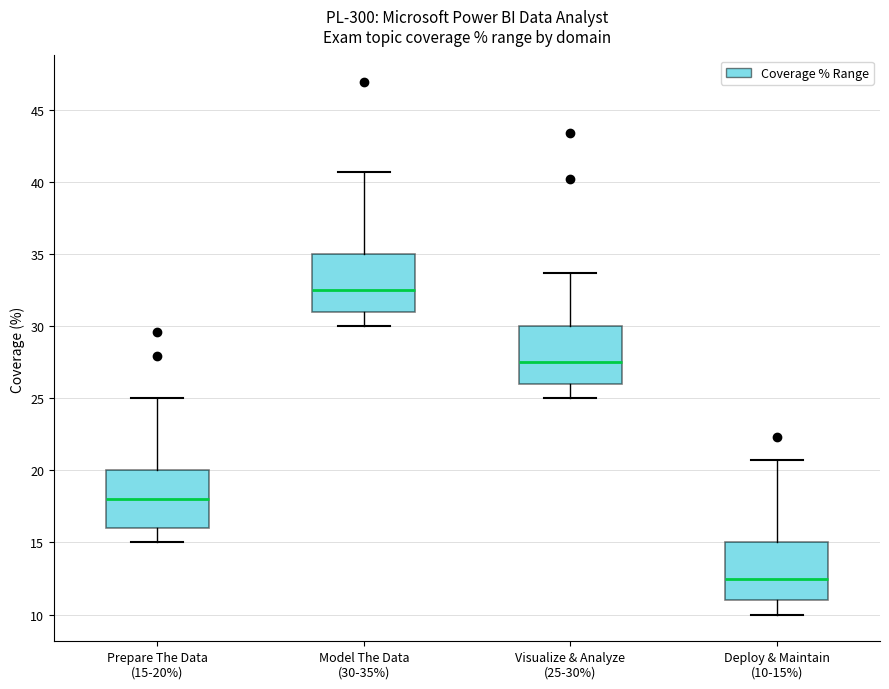

Reading left to right, transcribe this box plot: for each box, give where its median line is, the range the box spans, and where its two whiskers end, as read against the y-axis. The values are not printed on the chart, so give them approximately, as read against the axis.

Prepare The Data (15-20%): median 18.0, box 16.0 to 20.0, whiskers 15.0 to 25.0
Model The Data (30-35%): median 32.5, box 31.0 to 35.0, whiskers 30.0 to 40.5
Visualize & Analyze (25-30%): median 27.5, box 26.0 to 30.0, whiskers 25.0 to 33.5
Deploy & Maintain (10-15%): median 12.5, box 11.0 to 15.0, whiskers 10.0 to 20.5